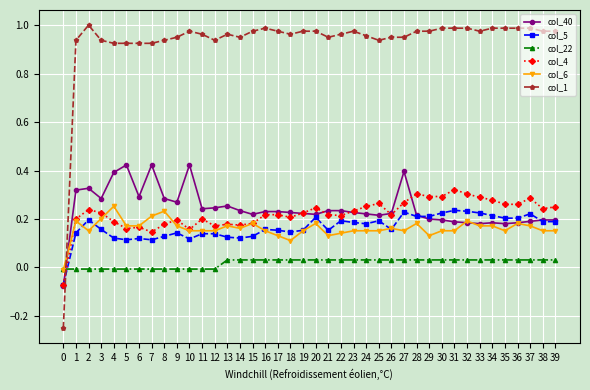

The value of col_22 at 27 is 0.1. True or false?

False